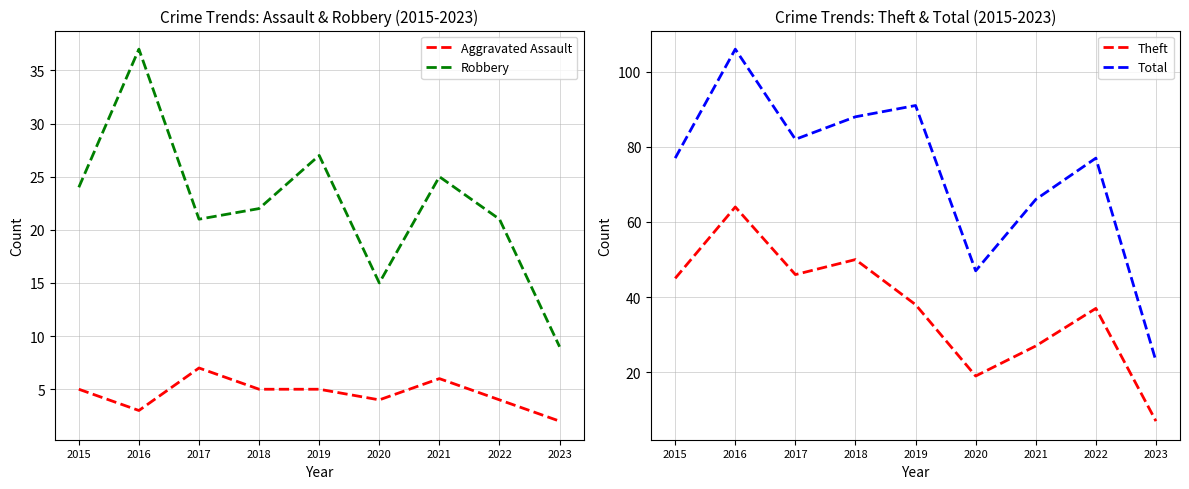

What is the spread (max minus min) of values at 2017?

75